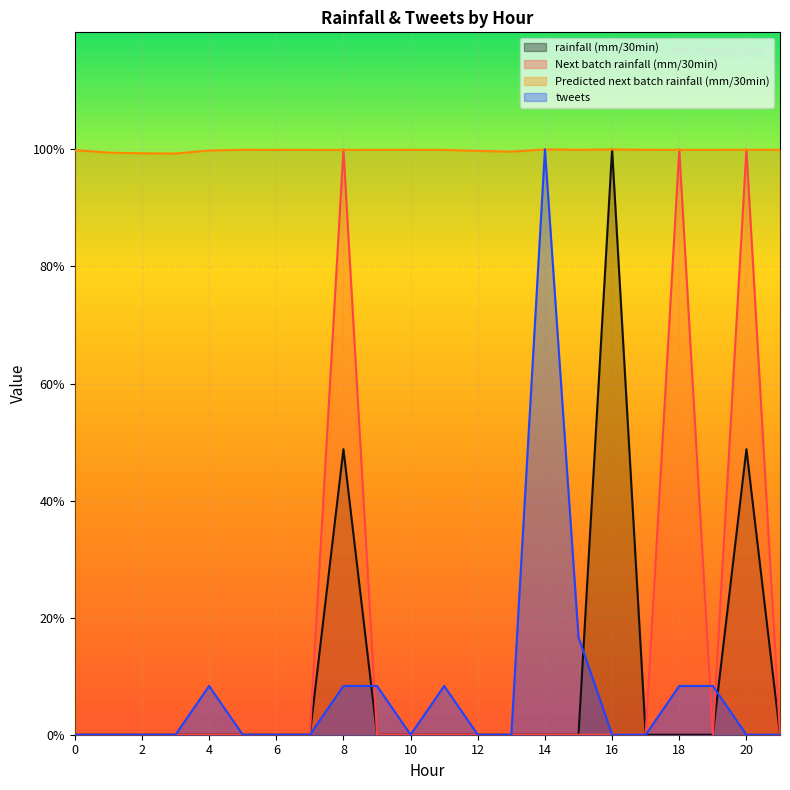

Reading left to right, extract all data points from this chart.

rainfall (mm/30min): 0.0	0.0	0.0	0.0	0.0	0.0	0.0	0.0	0.5	0.0	0.0	0.0	0.0	0.0	0.0	0.0	1.0	0.0	0.0	0.0	0.5	0.0
Next batch rainfall (mm/30min): 0.0	0.0	0.0	0.0	0.0	0.0	0.0	0.0	1.0	0.0	0.0	0.0	0.0	0.0	0.0	0.0	0.0	0.0	1.0	0.0	1.0	0.0
Predicted next batch rainfall (mm/30min): 1.0	1.0	1.0	1.0	1.0	1.0	1.0	1.0	1.0	1.0	1.0	1.0	1.0	1.0	1.0	1.0	1.0	1.0	1.0	1.0	1.0	1.0
tweets: 0.0	0.0	0.0	0.0	0.1	0.0	0.0	0.0	0.1	0.1	0.0	0.1	0.0	0.0	1.0	0.2	0.0	0.0	0.1	0.1	0.0	0.0